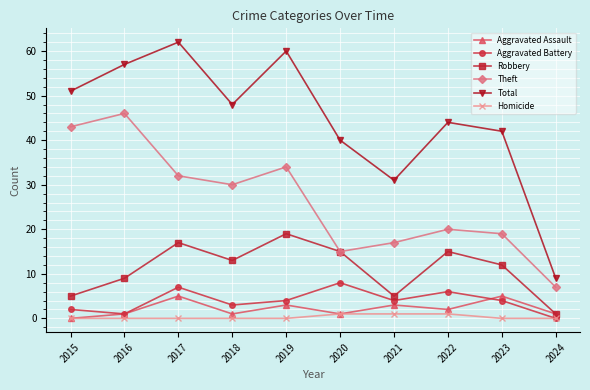

Which category has the lowest value in the Robbery series?

2024